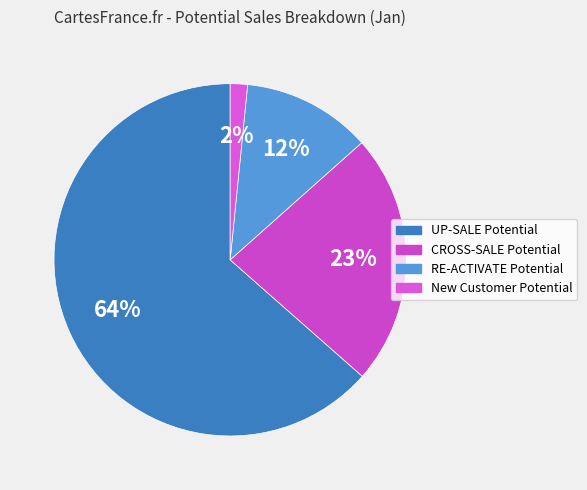

Which slice is the smallest?

New Customer Potential